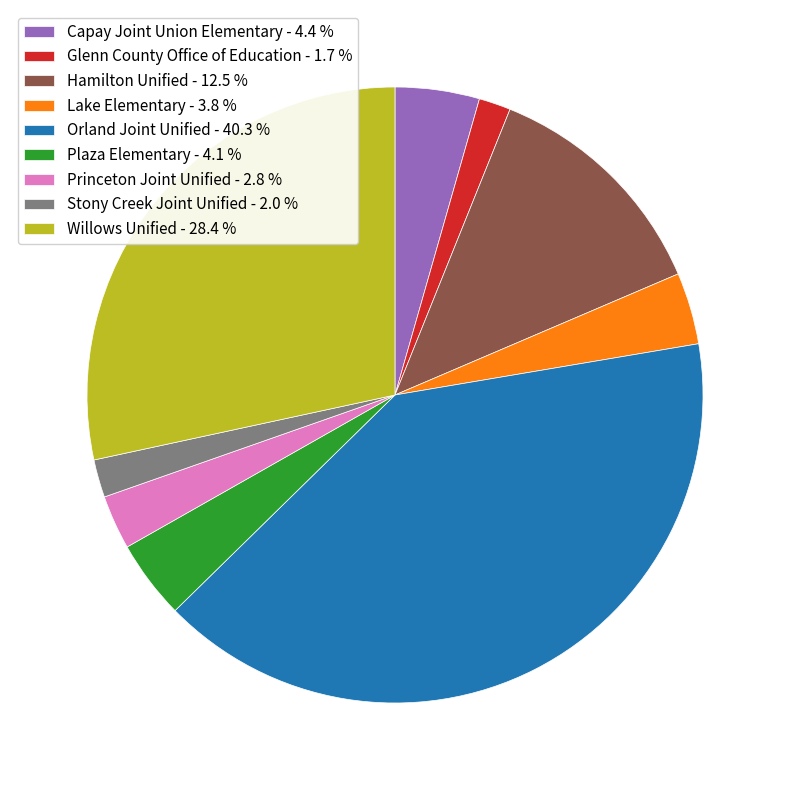

How many segments does this pie chart have?

9